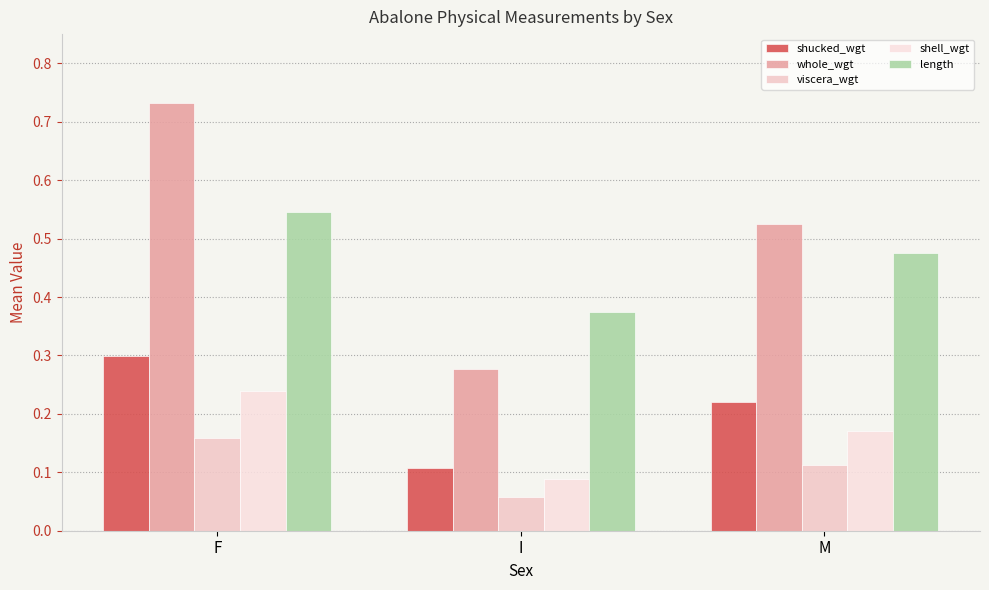

How many bars are there in each group?

5